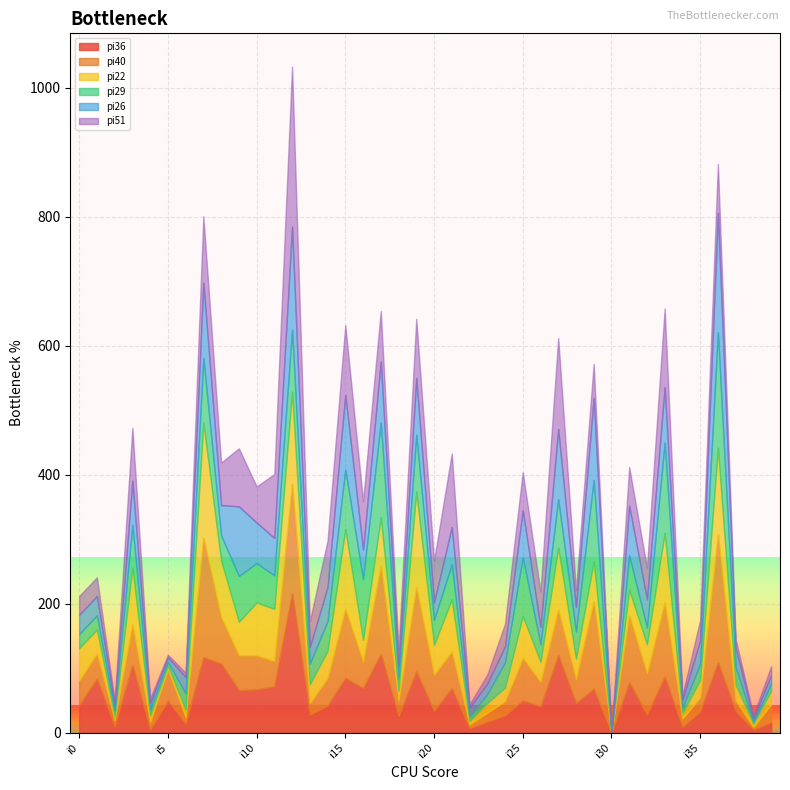

What is the sum of all pi40 values?

2362